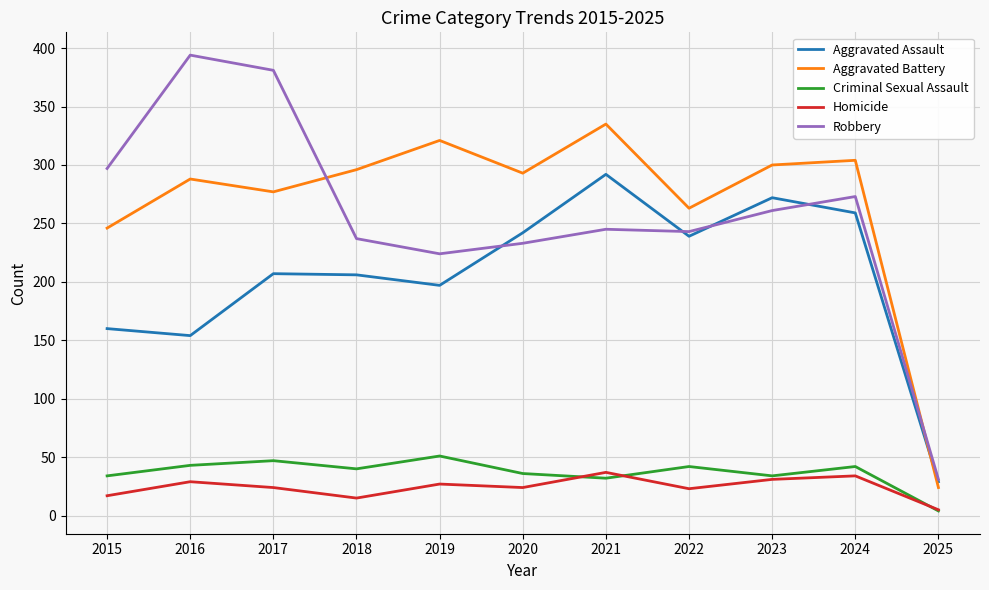

In Aggravated Battery, how many points are higher than both neighbors (excluding endpoints)?

4